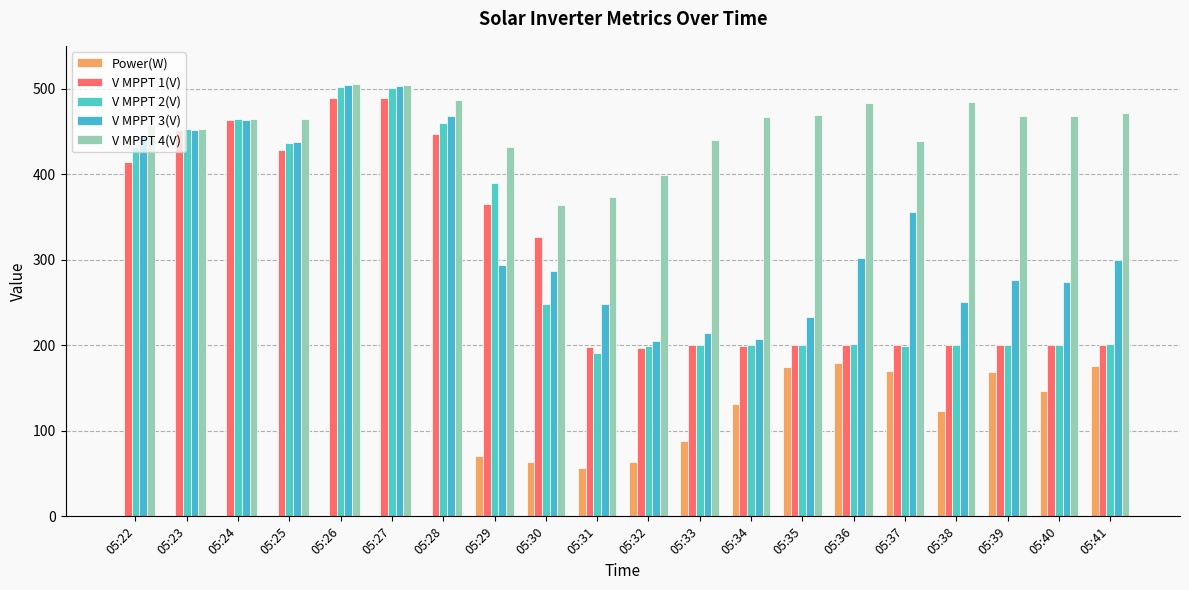

What value does the Power(W) series have at 05:32?

64.0